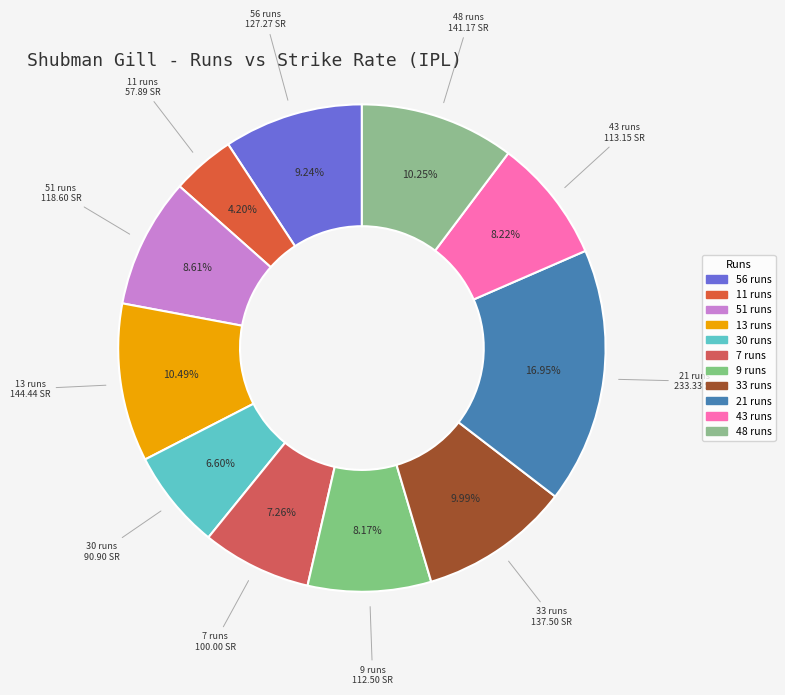

Count the number of slices in the pie.

11